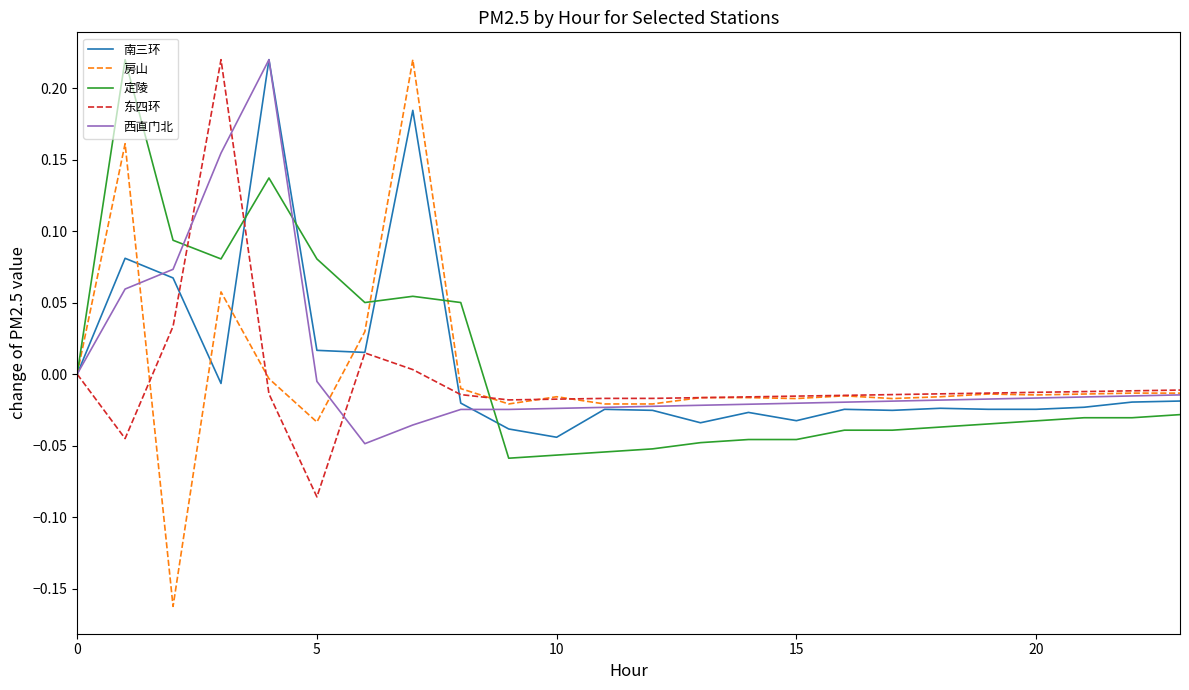

Which series has the widest spread of values?

房山